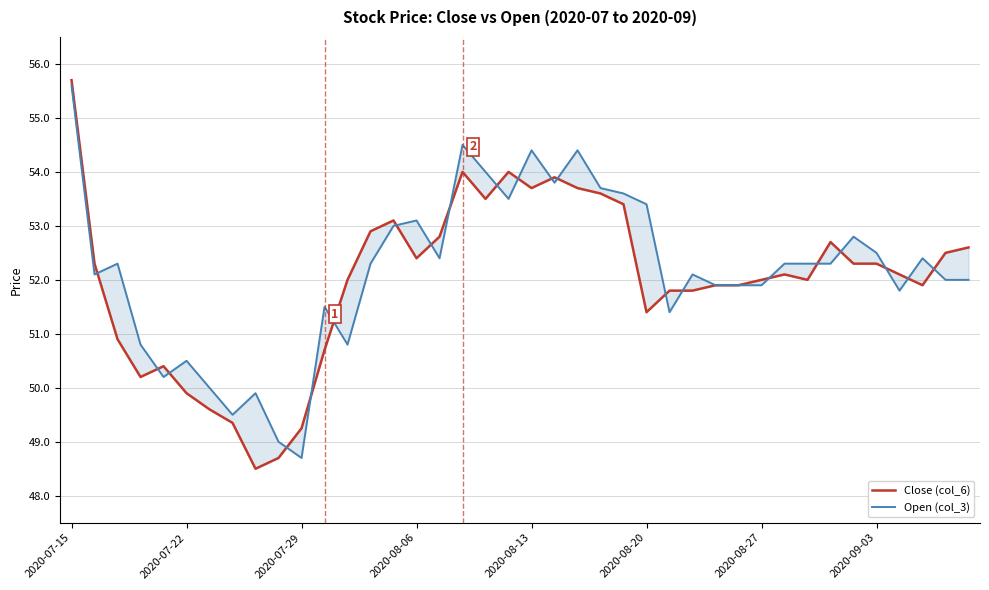

What is the maximum value shown in the chart?

55.7